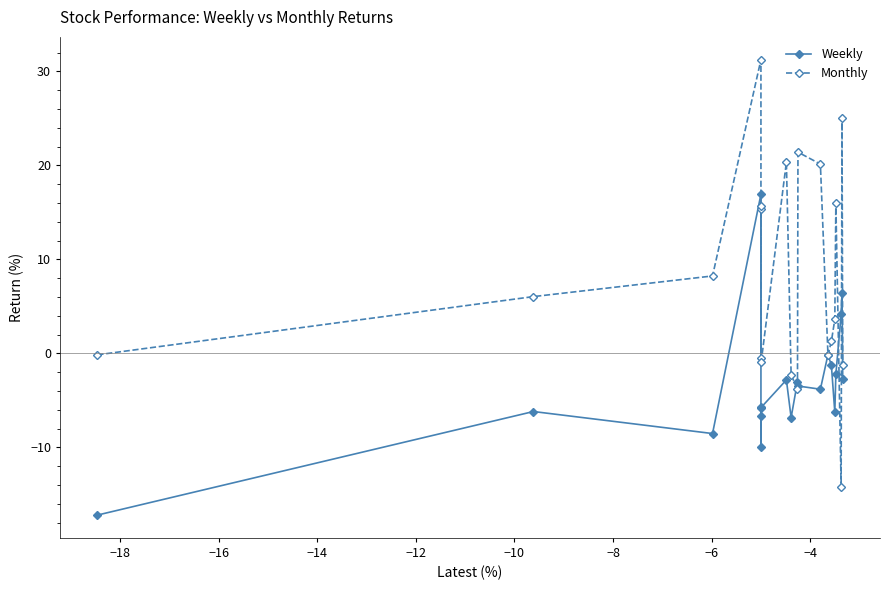

What are all the series names shown in the legend?

Weekly, Monthly